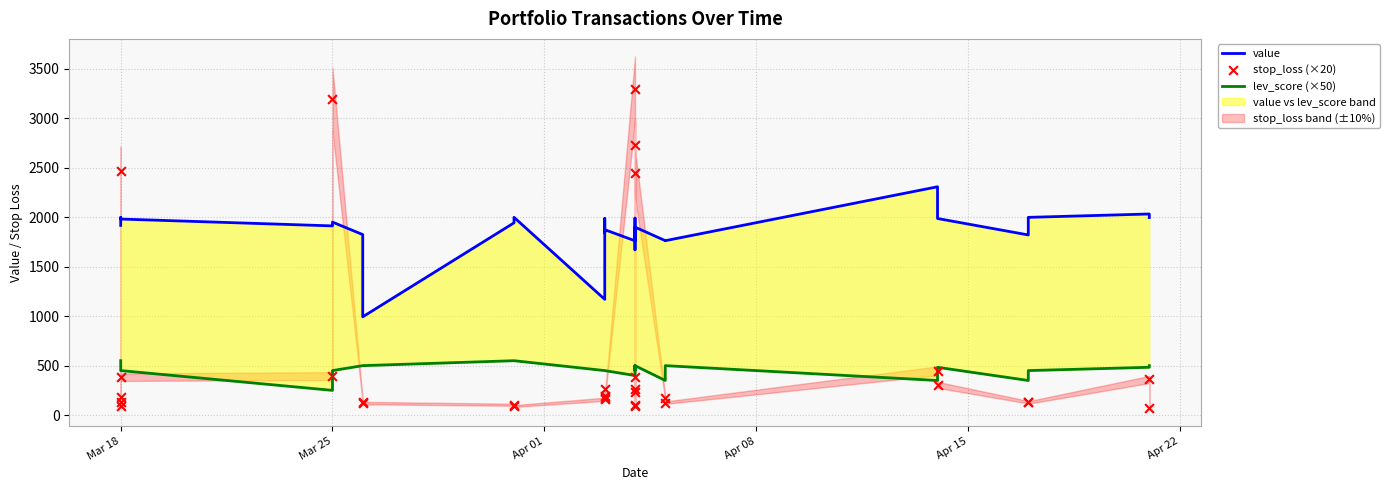

Which series contains the highest Y value?

stop_loss (×20)